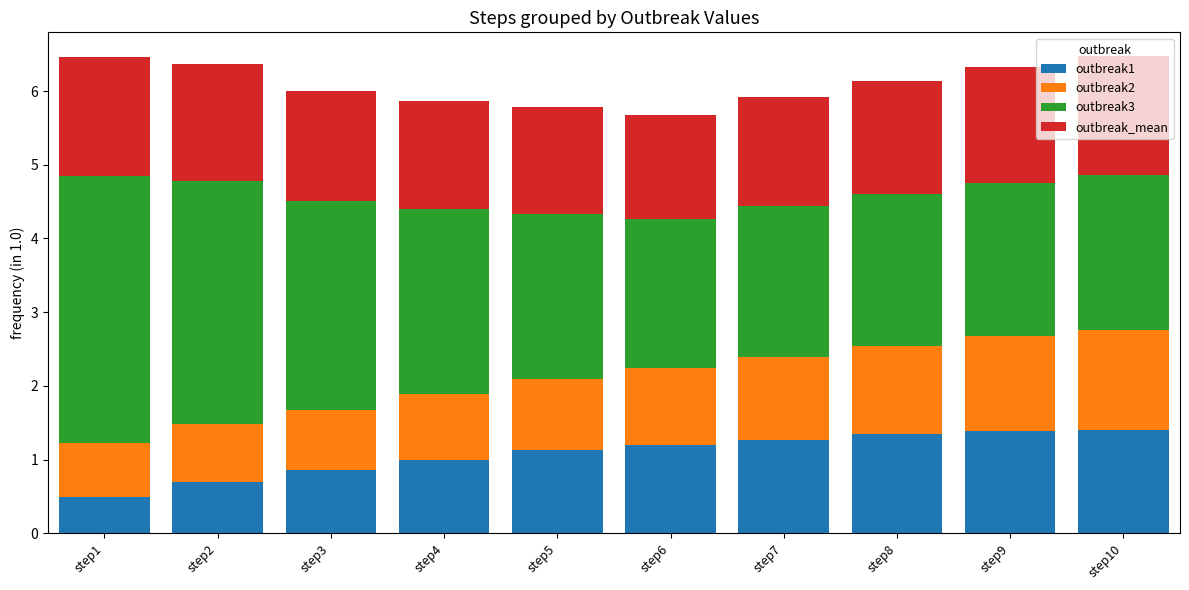

True or false: outbreak1 has a value of 0.9 at step3.

True